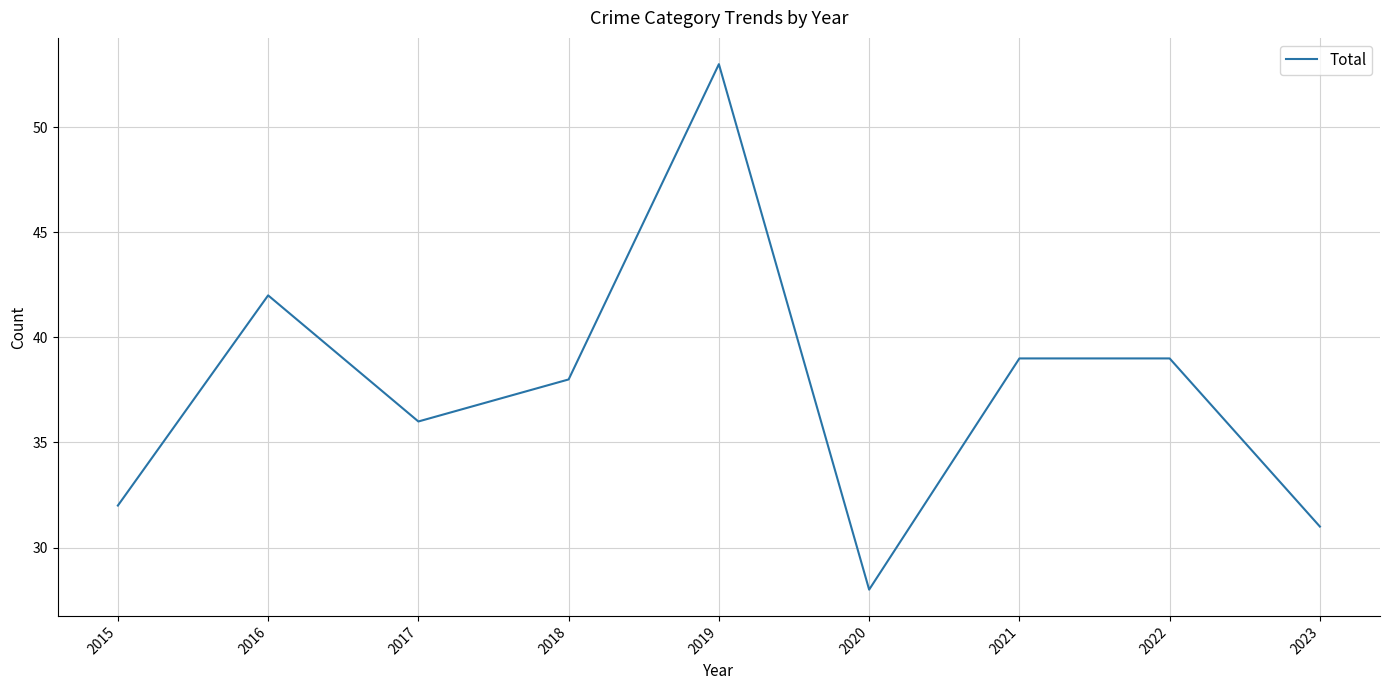

Is it true that the value at 2021 is 9?

False